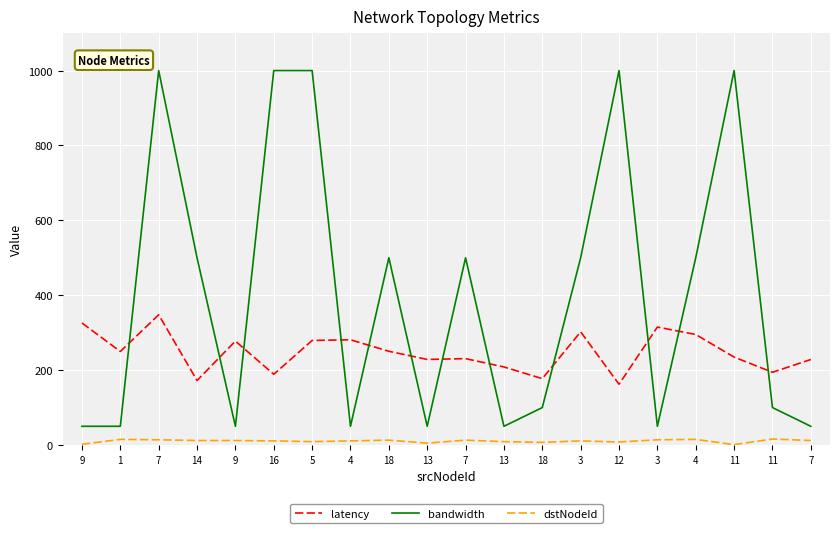

The value of dstNodeId at 13 is 7.3. True or false?

False